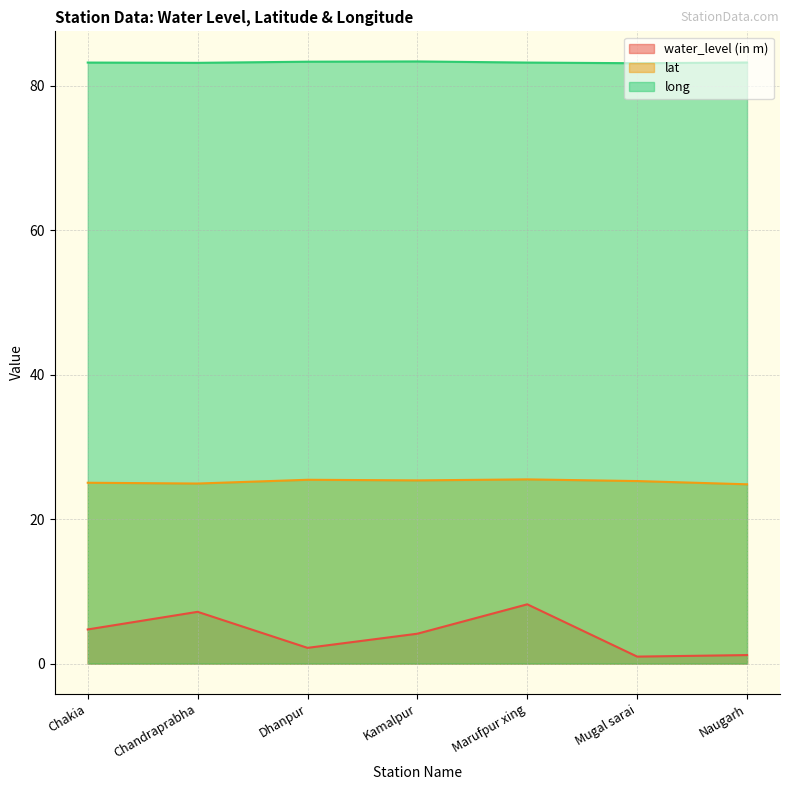

What is the label of the 6th point from the left?

Mugal sarai